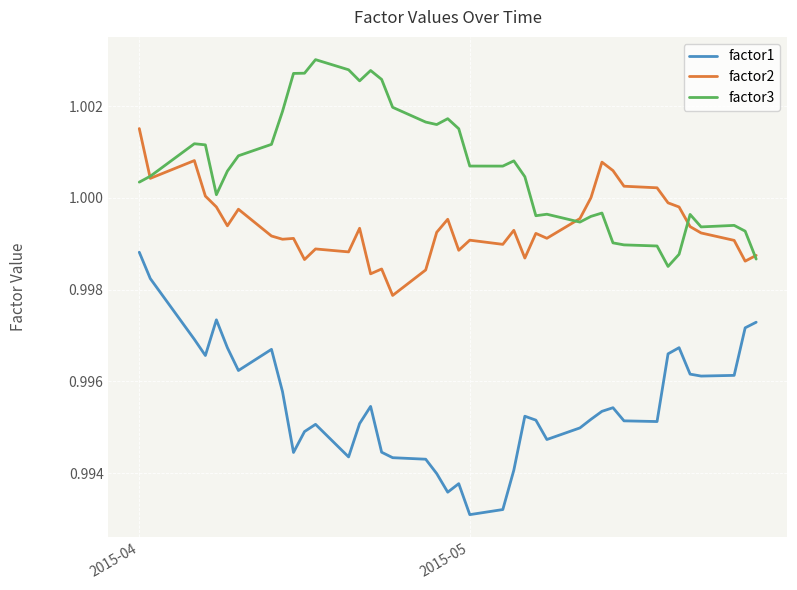

Does the chart have visible grid lines?

Yes